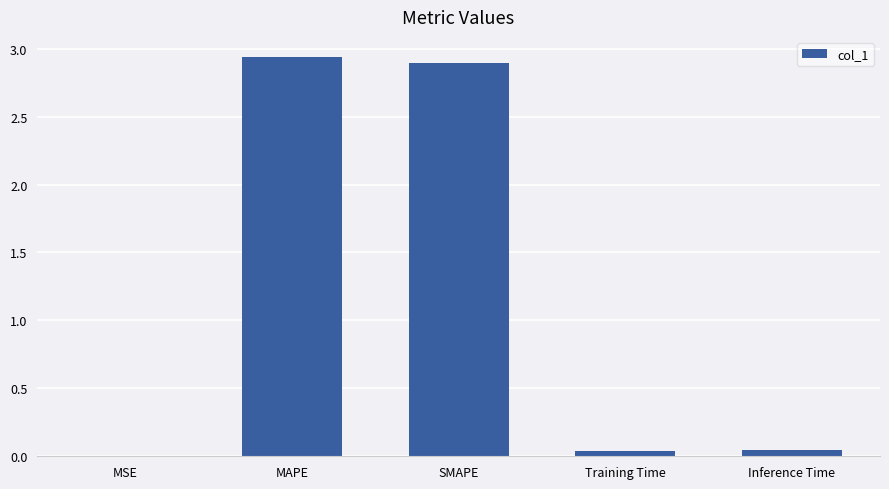

What is the sum of all values?

5.9